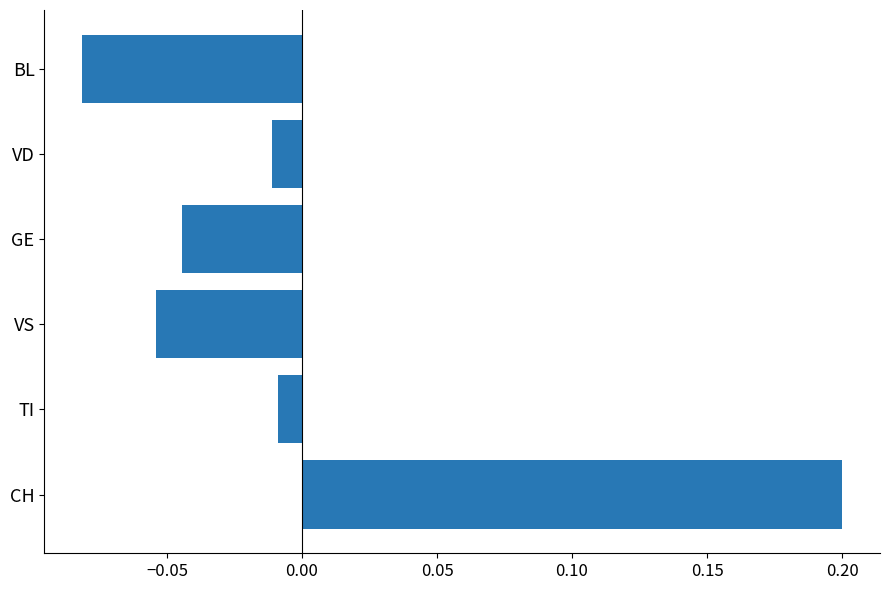

Which category has the lowest value across all series?

BL